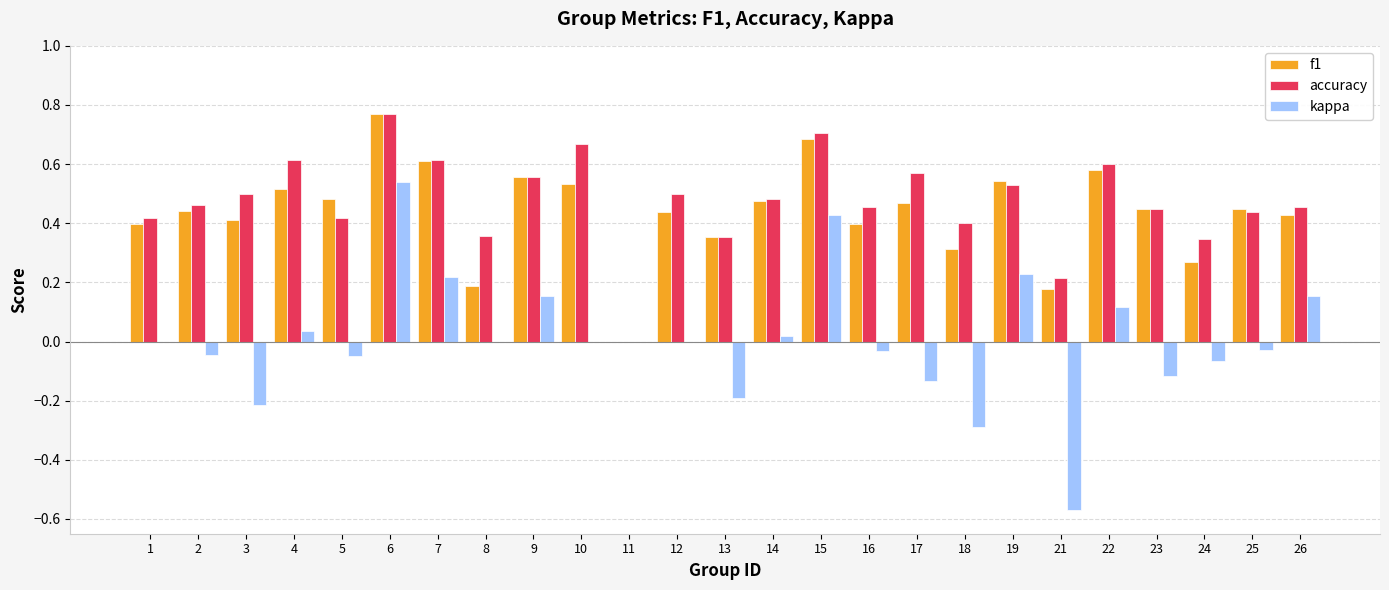

The accuracy series shows 0.7 at 3. True or false?

False